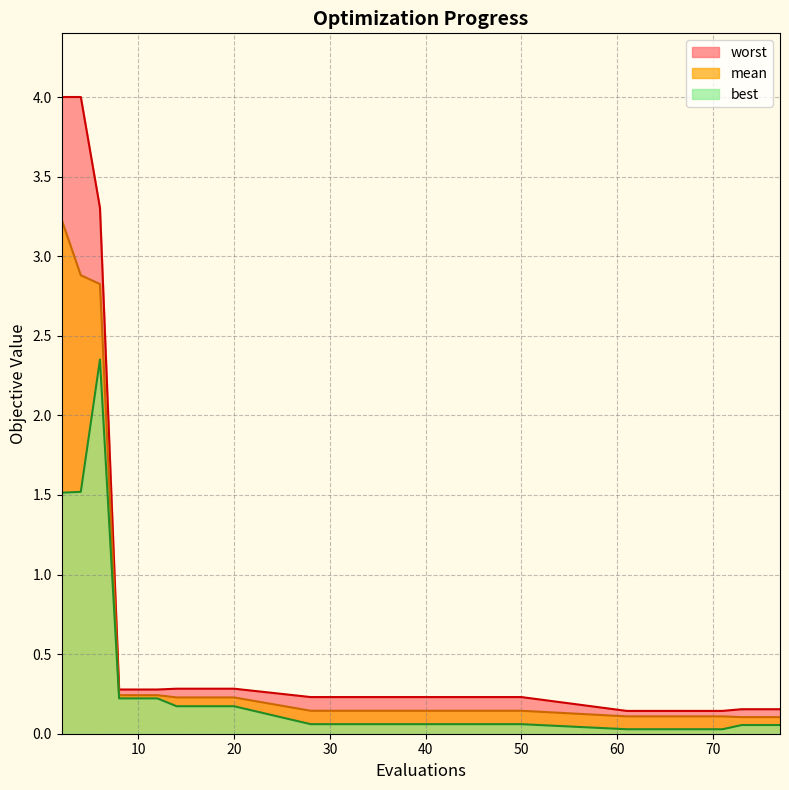

Does the chart have visible grid lines?

Yes